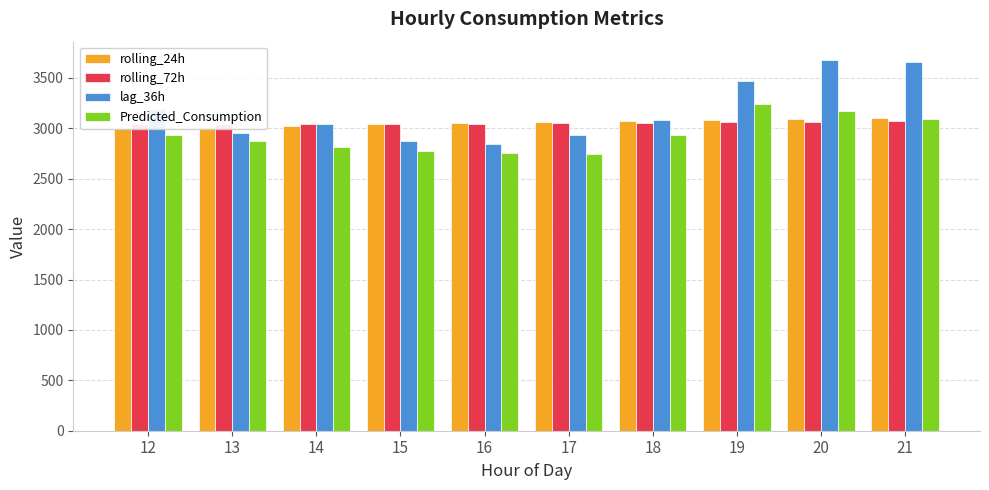

Which label corresponds to the smallest value in the chart?

17